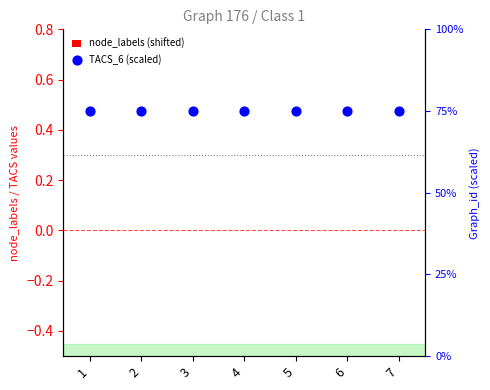

Which series has the largest Y range (max minus min)?

node_labels (shifted)